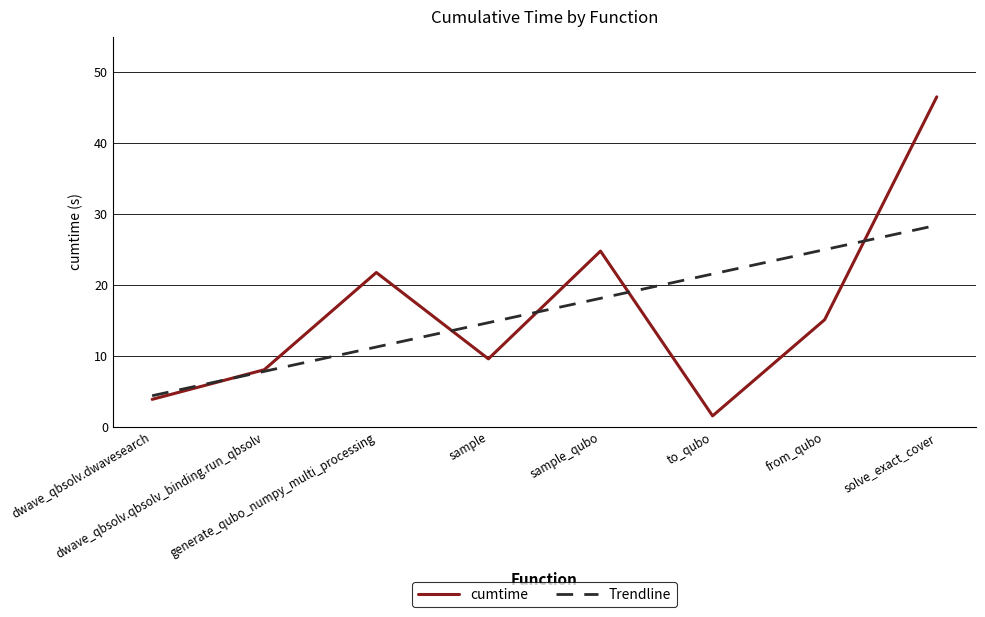

List the series in order of their peak value, highest first.

cumtime, Trendline